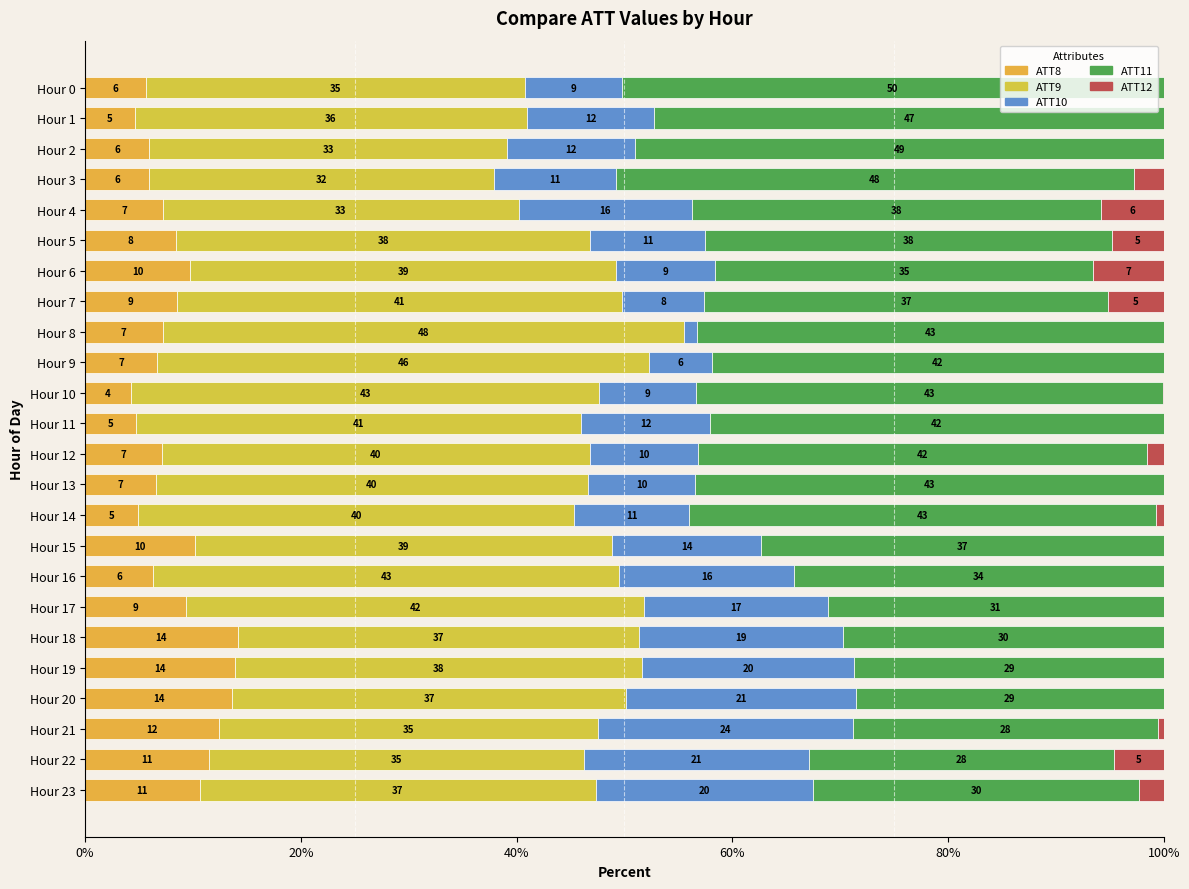

How many data points does each series have?

24